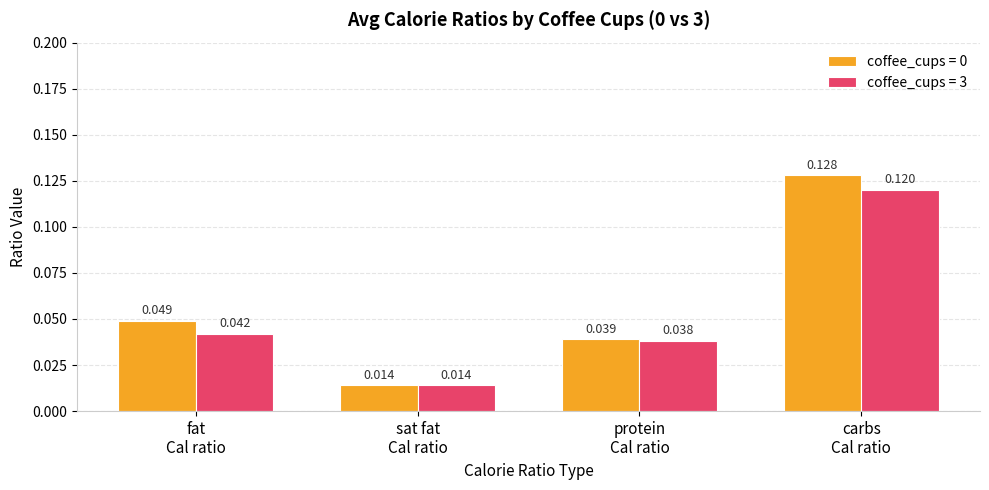

At how many categories does at least one series exceed 0?

4